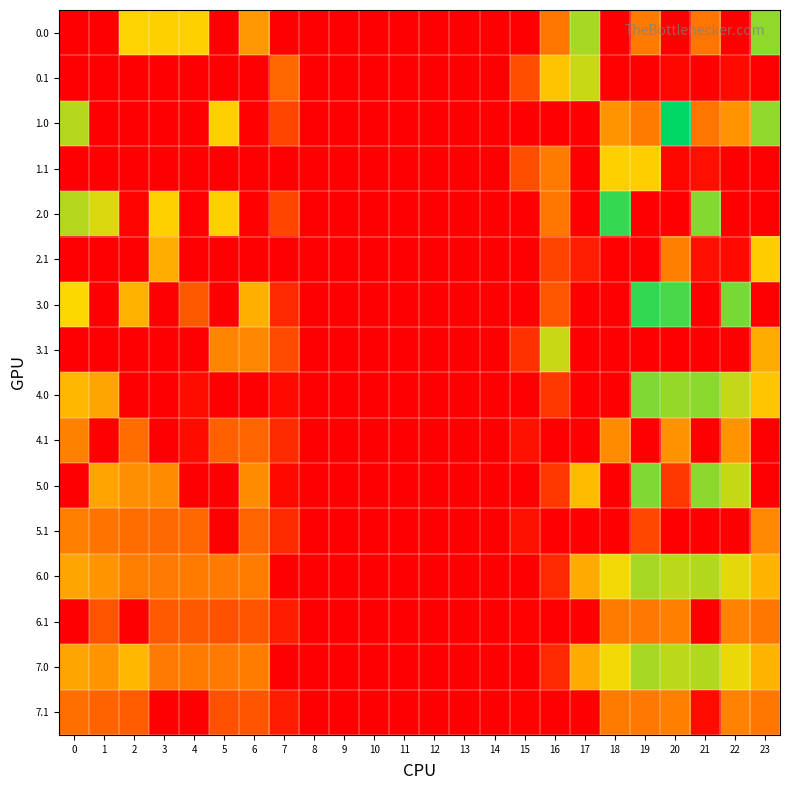

Reading right to left, extract all data points from this chart.

0.0: 23=511.3	22=0.0	21=238.4	20=0.0	19=249.2	18=0.0	17=491.2	16=240.8	15=0.0	14=0.0	13=0.0	12=0.0	11=0.0	10=0.0	9=0.0	8=0.0	7=0.0	6=301.7	5=0.0	4=404.9	3=404.4	2=410.3	1=0.0	0=0.0
0.1: 23=0.0	22=19.9	21=0.0	20=14.5	19=0.2	18=5.0	17=465.0	16=382.4	15=162.1	14=0.0	13=0.0	12=0.0	11=0.0	10=0.0	9=0.0	8=0.0	7=214.2	6=0.0	5=0.0	4=0.0	3=0.0	2=0.0	1=0.0	0=0.0
1.0: 23=511.3	22=294.2	21=238.4	20=629.9	19=249.2	18=293.4	17=0.0	16=0.0	15=0.0	14=0.0	13=0.0	12=0.0	11=0.0	10=0.0	9=0.0	8=0.0	7=143.9	6=6.4	5=403.6	4=0.0	3=0.0	2=0.0	1=0.0	0=482.0
1.1: 23=0.0	22=0.0	21=32.4	20=14.5	19=400.2	18=405.0	17=0.0	16=249.0	15=162.1	14=0.0	13=0.0	12=0.0	11=0.0	10=0.0	9=0.0	8=0.0	7=0.0	6=0.0	5=0.0	4=0.0	3=0.0	2=0.0	1=0.0	0=0.0
2.0: 23=0.0	22=0.0	21=520.5	20=0.0	19=0.0	18=586.0	17=0.0	16=240.8	15=0.0	14=0.0	13=0.0	12=0.0	11=0.0	10=0.0	9=0.0	8=0.0	7=143.9	6=6.4	5=403.6	4=4.9	3=404.4	2=10.3	1=449.5	0=482.0
2.1: 23=399.4	22=19.9	21=32.4	20=257.0	19=0.0	18=5.0	17=65.0	16=141.9	15=0.0	14=0.0	13=0.0	12=0.0	11=0.0	10=0.0	9=0.0	8=0.0	7=0.0	6=0.0	5=0.0	4=0.0	3=342.7	2=0.0	1=0.0	0=0.0
3.0: 23=0.0	22=531.3	21=0.0	20=568.9	19=588.2	18=0.0	17=0.0	16=179.8	15=0.0	14=0.0	13=0.0	12=0.0	11=0.0	10=0.0	9=0.0	8=0.0	7=82.9	6=345.4	5=0.0	4=185.4	3=0.0	2=349.3	1=0.0	0=421.0
3.1: 23=338.4	22=0.0	21=0.0	20=0.0	19=0.0	18=0.0	17=0.0	16=463.9	15=101.1	14=0.0	13=0.0	12=0.0	11=0.0	10=0.0	9=0.0	8=0.0	7=153.2	6=270.3	5=264.7	4=0.0	3=0.0	2=0.0	1=0.0	0=0.0
4.0: 23=387.3	22=468.3	21=514.4	20=505.9	19=525.2	18=0.0	17=0.0	16=116.8	15=0.0	14=0.0	13=0.0	12=0.0	11=0.0	10=0.0	9=0.0	8=0.0	7=19.9	6=0.0	5=0.0	4=30.9	3=0.0	2=0.0	1=325.5	0=358.0
4.1: 23=0.0	22=295.9	21=0.0	20=290.5	19=0.0	18=281.0	17=0.0	16=0.0	15=38.1	14=0.0	13=0.0	12=0.0	11=0.0	10=0.0	9=0.0	8=0.0	7=90.2	6=207.3	5=201.7	4=26.4	3=0.0	2=223.9	1=0.0	0=260.6
5.0: 23=0.0	22=467.3	21=513.4	20=114.7	19=524.2	18=0.0	17=366.2	16=115.8	15=0.0	14=0.0	13=0.0	12=0.0	11=0.0	10=0.0	9=0.0	8=0.0	7=18.9	6=281.4	5=0.0	4=0.0	3=279.4	2=285.3	1=324.5	0=0.0
5.1: 23=274.4	22=0.0	21=0.0	20=0.0	19=146.8	18=0.0	17=0.0	16=0.0	15=37.1	14=0.0	13=0.0	12=0.0	11=0.0	10=0.0	9=0.0	8=0.0	7=89.2	6=206.3	5=0.0	4=214.6	3=217.7	2=222.9	1=236.1	0=259.6
6.0: 23=355.3	22=443.7	21=482.4	20=473.9	19=493.2	18=430.0	17=335.2	16=84.8	15=0.0	14=0.0	13=0.0	12=0.0	11=0.0	10=0.0	9=0.0	8=0.0	7=0.0	6=250.4	5=247.6	4=248.9	3=248.4	2=254.3	1=293.5	0=326.0
6.1: 23=243.4	22=263.9	21=0.0	20=258.5	19=244.2	18=249.0	17=0.0	16=0.0	15=6.1	14=0.0	13=0.0	12=0.0	11=0.0	10=0.0	9=0.0	8=0.0	7=58.2	6=175.3	5=169.7	4=183.6	3=186.7	2=0.0	1=172.8	0=0.0
7.0: 23=355.3	22=436.3	21=482.4	20=473.9	19=493.2	18=430.0	17=335.2	16=84.8	15=0.0	14=0.0	13=0.0	12=0.0	11=0.0	10=0.0	9=0.0	8=0.0	7=0.0	6=250.4	5=247.6	4=248.9	3=248.4	2=358.8	1=293.5	0=326.0
7.1: 23=243.4	22=263.9	21=25.2	20=258.5	19=244.2	18=249.0	17=0.0	16=0.0	15=6.1	14=0.0	13=0.0	12=0.0	11=0.0	10=0.0	9=0.0	8=0.0	7=58.2	6=175.3	5=169.7	4=0.0	3=0.0	2=191.9	1=205.1	0=228.6